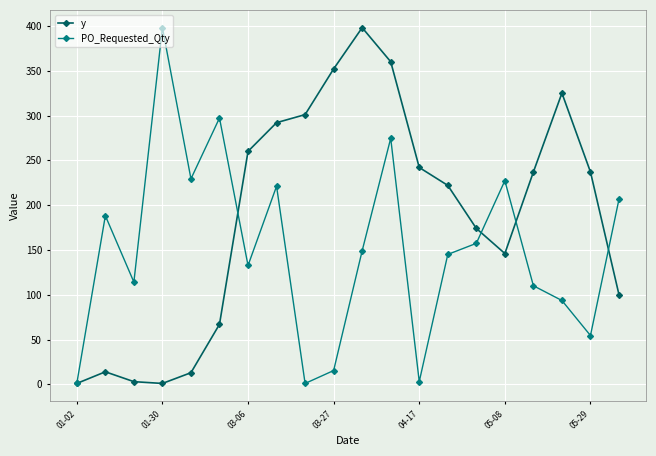

In y, how many points are higher than both neighbors (excluding endpoints)?

3